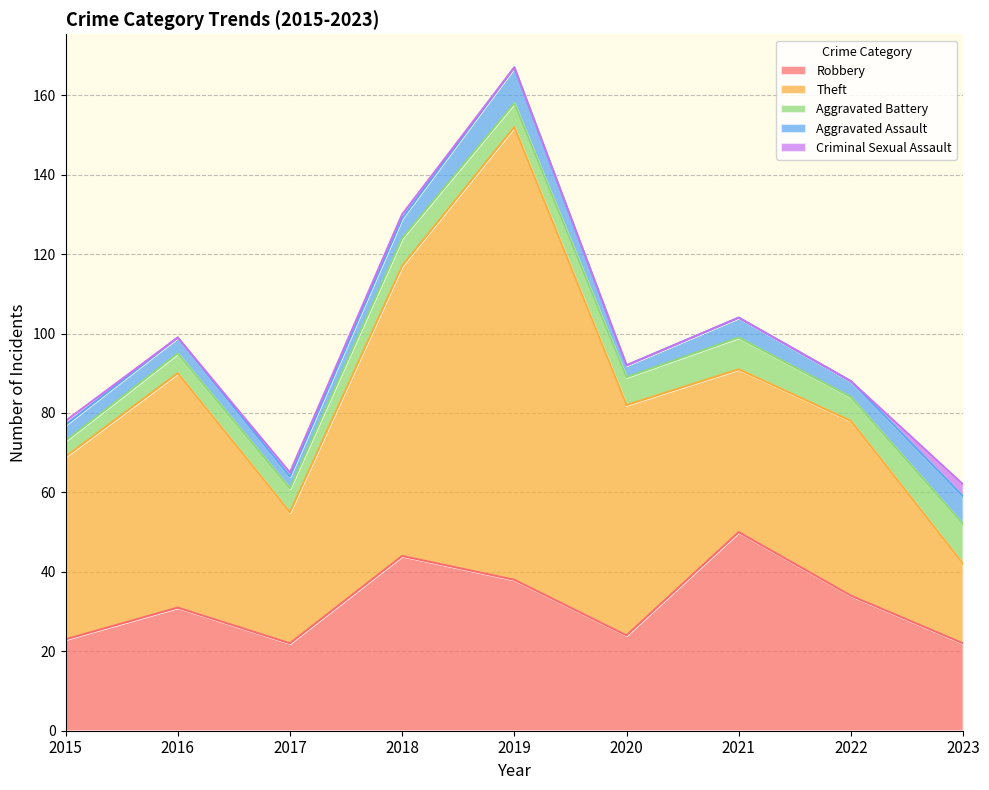

True or false: Robbery and Aggravated Assault intersect in this chart.

False